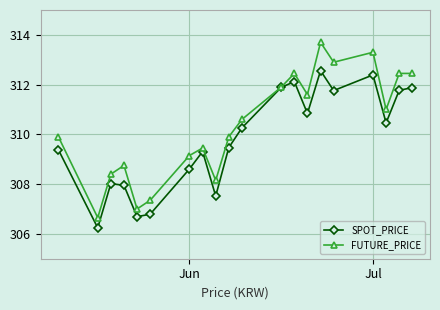

Count the number of categories in the chart.

20